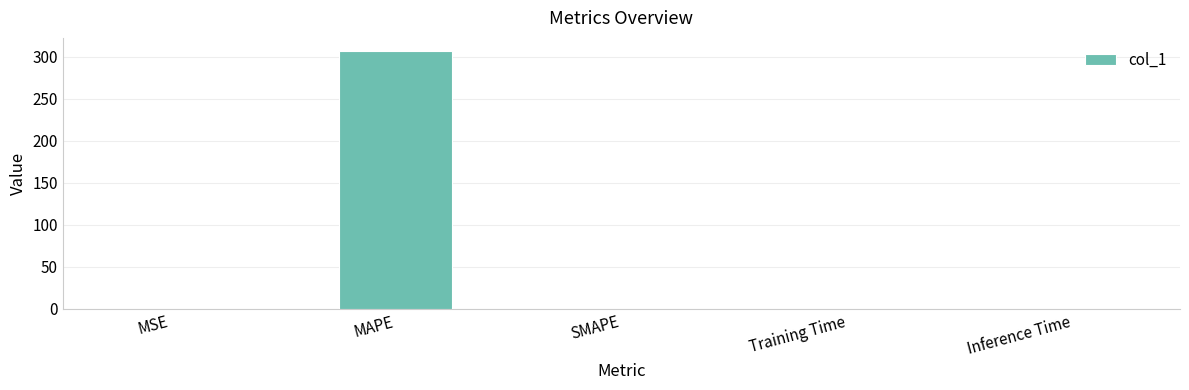

Read the value at MAPE.

307.2